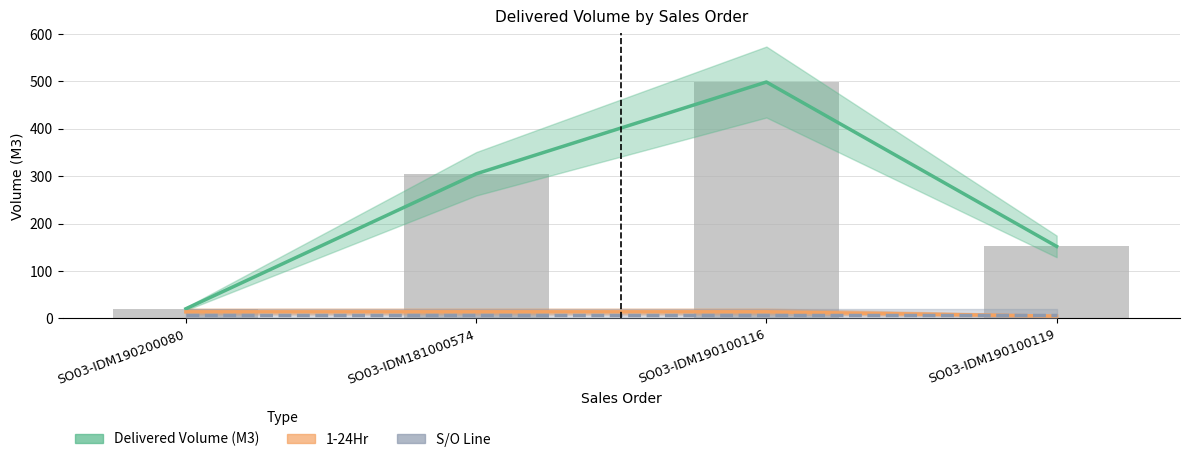

What is the difference between the highest and lowest values at SO03-IDM190100116?

490.5